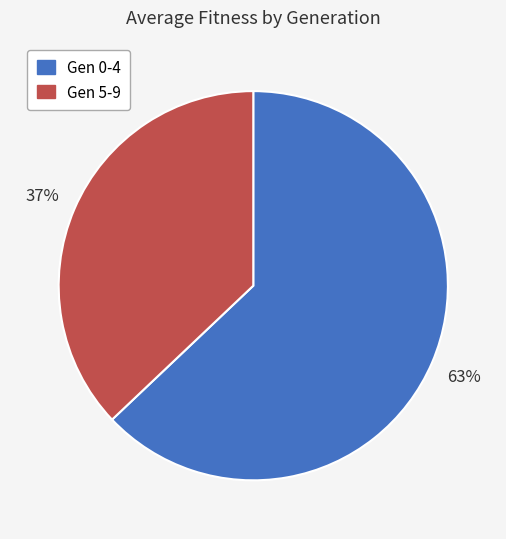

To the nearest percent, what is the difference between the largest and smallest slice percentages?

26%